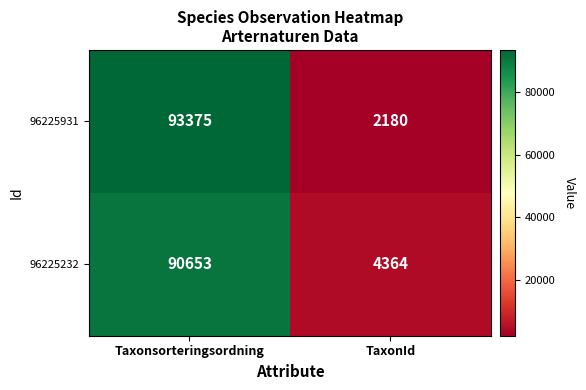

Is it true that 96225931 equals 152972 at Taxonsorteringsordning?

False